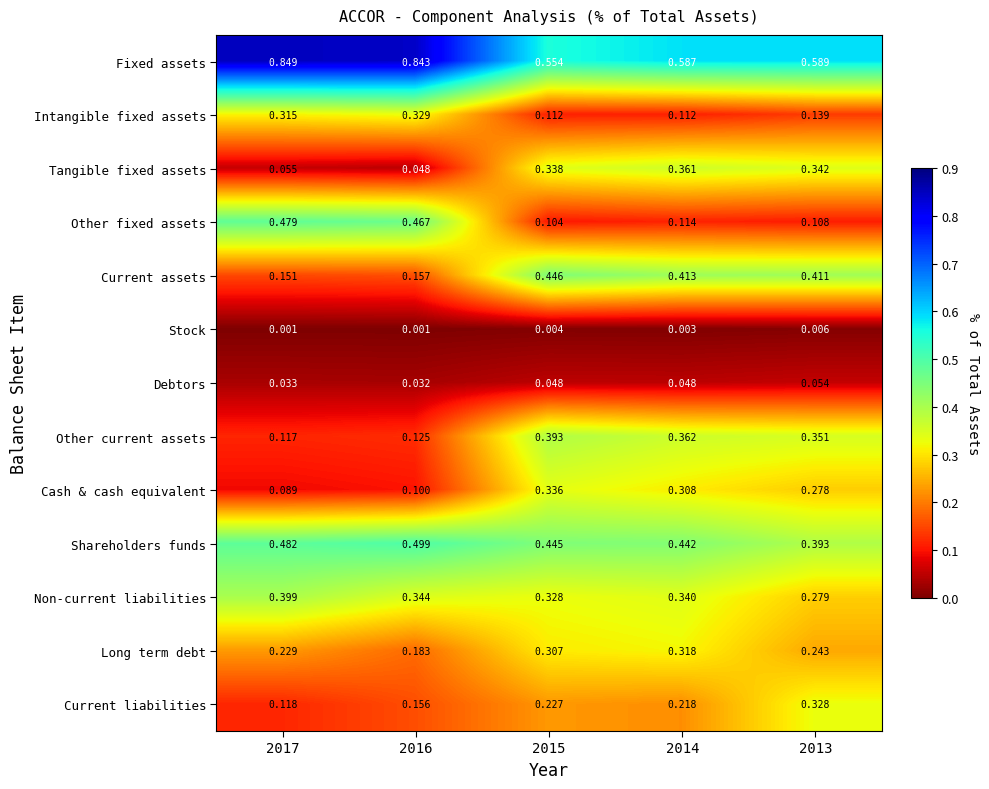

Rank the series by their maximum value, from lowest to highest.

Stock, Debtors, Long term debt, Current liabilities, Intangible fixed assets, Cash & cash equivalent, Tangible fixed assets, Other current assets, Non-current liabilities, Current assets, Other fixed assets, Shareholders funds, Fixed assets